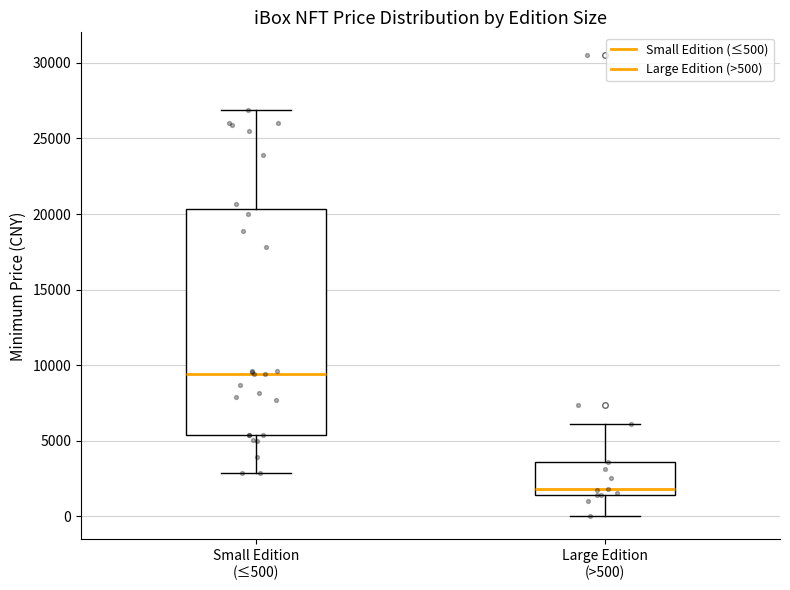

Comparing the boxes themselves (not the whiskers), which one is the tallest?

Small Edition (≤500)